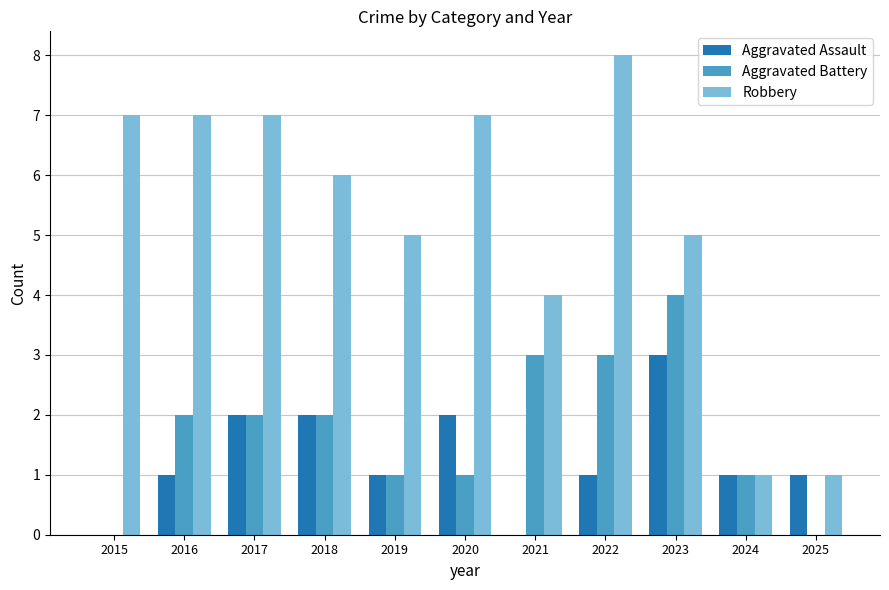

True or false: Robbery has a value of 11 at 2015.

False